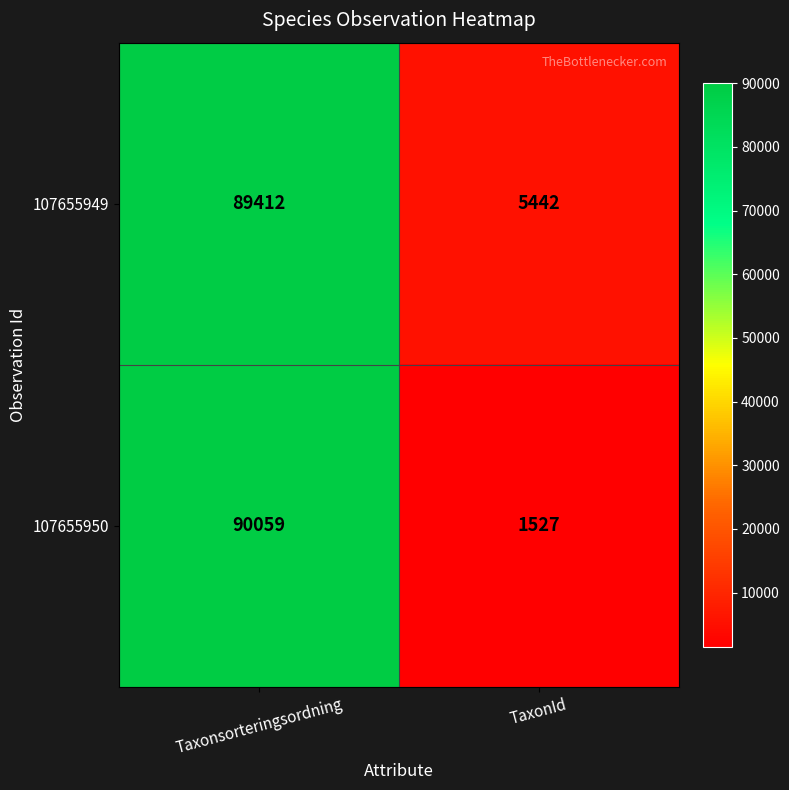

Which series changed the most between Taxonsorteringsordning and TaxonId?

107655950